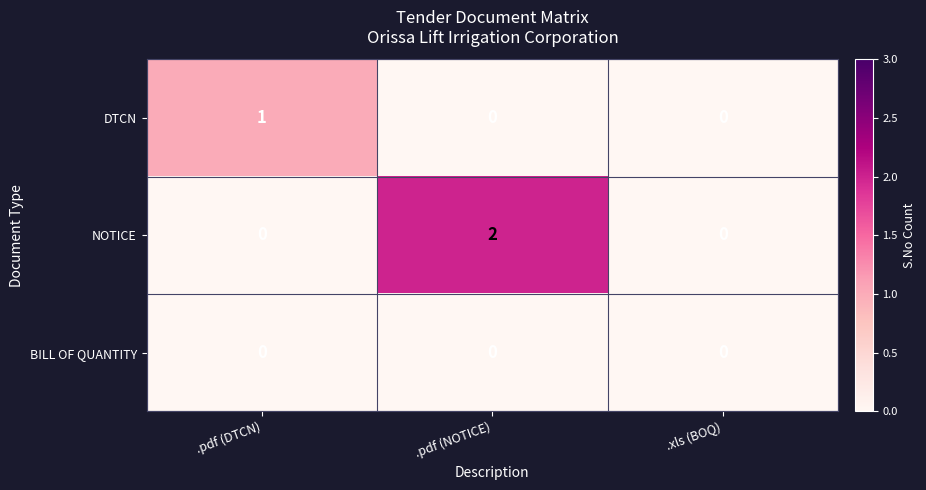

What is the total value across all series at .pdf (DTCN)?

1